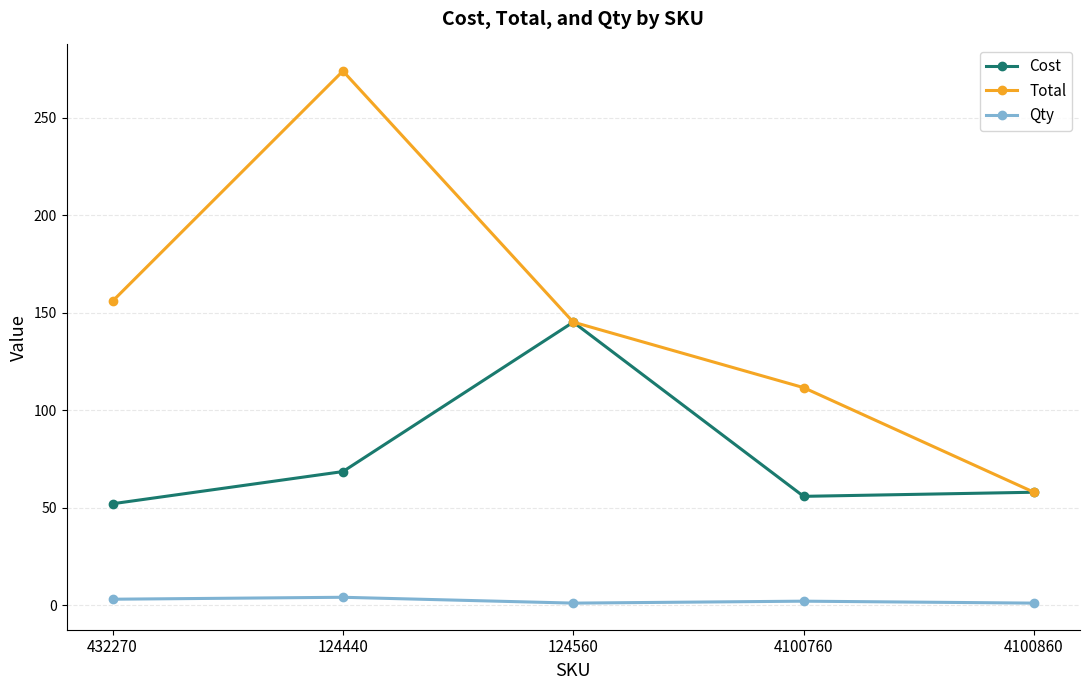

True or false: Total and Qty intersect in this chart.

False